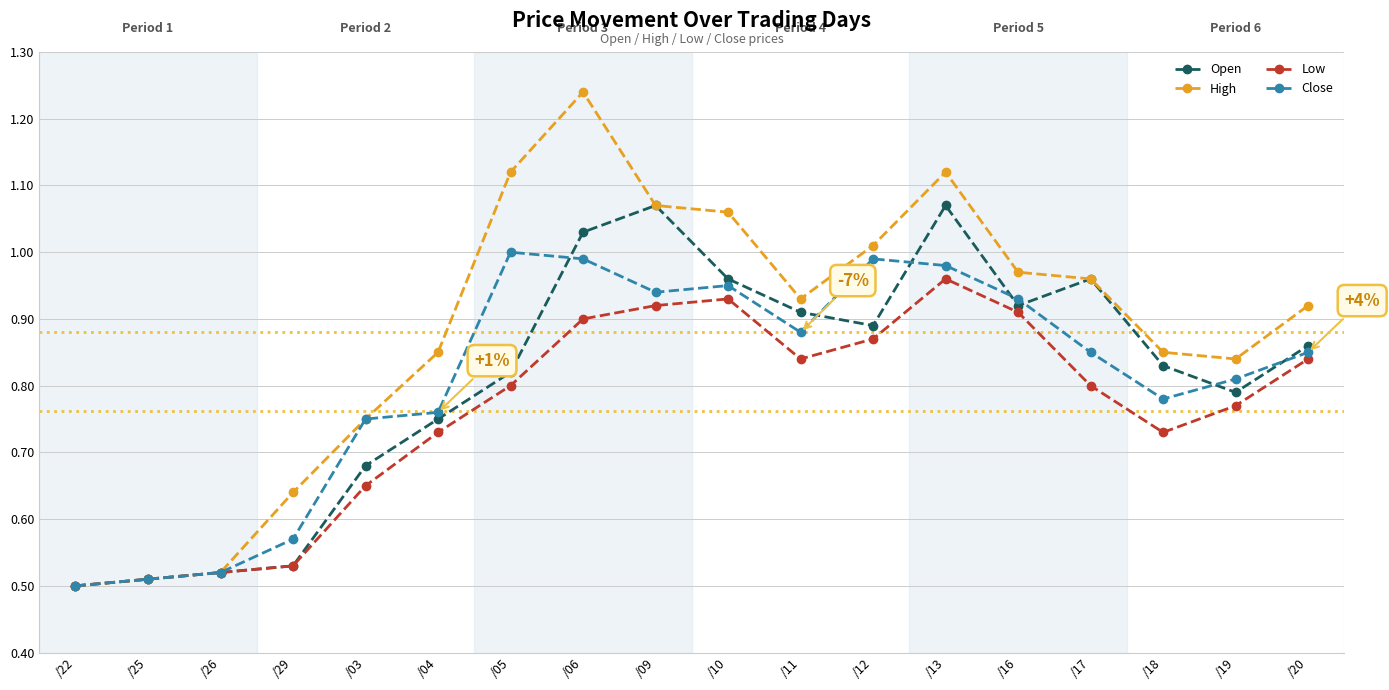

Is it true that Low equals 1.2 at /09?

False